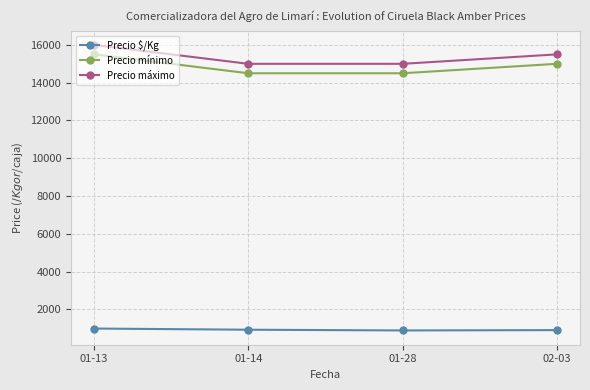

What is the difference between the highest and lowest values at 02-03?

14598.5